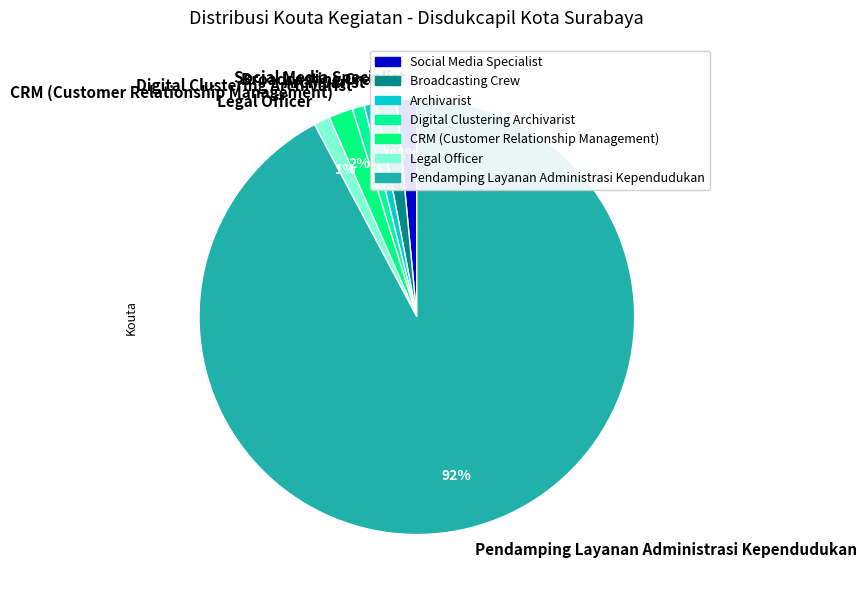

To the nearest percent, what is the combined percentage of Social Media Specialist and Archivarist?

2%